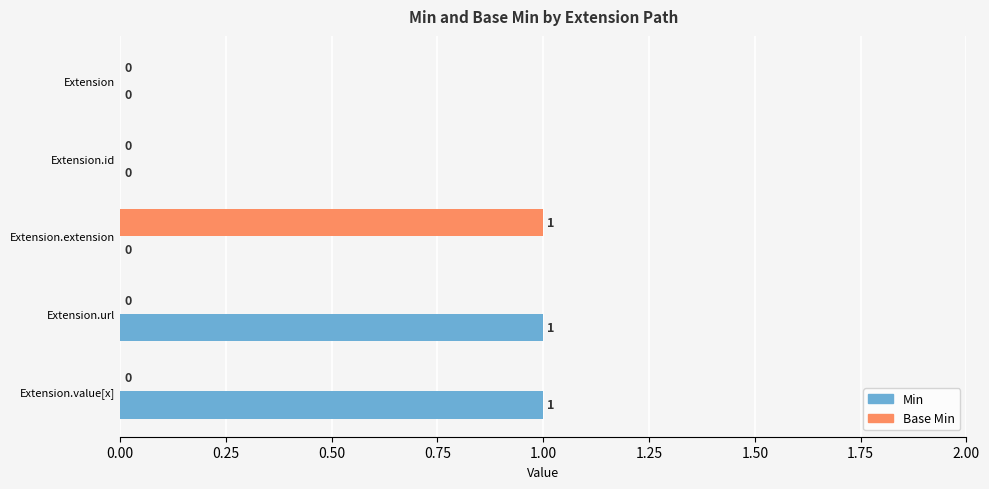

Which series has the largest total across all categories?

Min